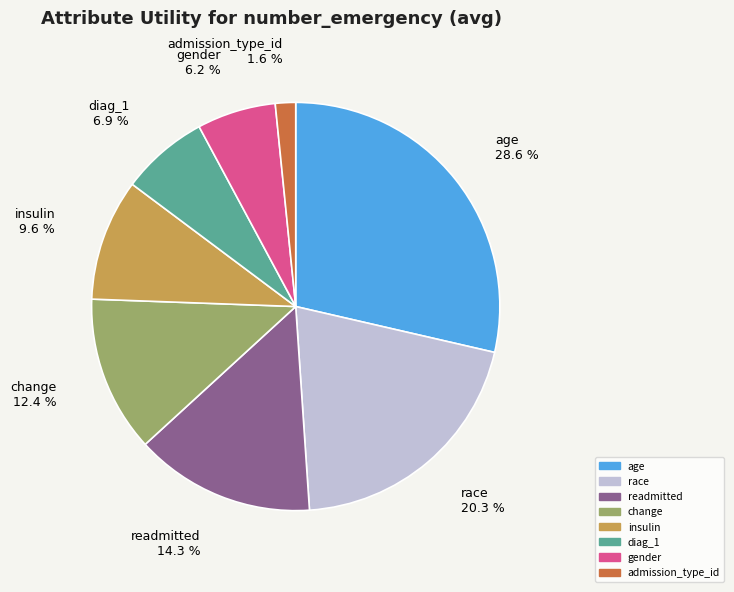

To the nearest percent, what is the average slice percentage?

12%